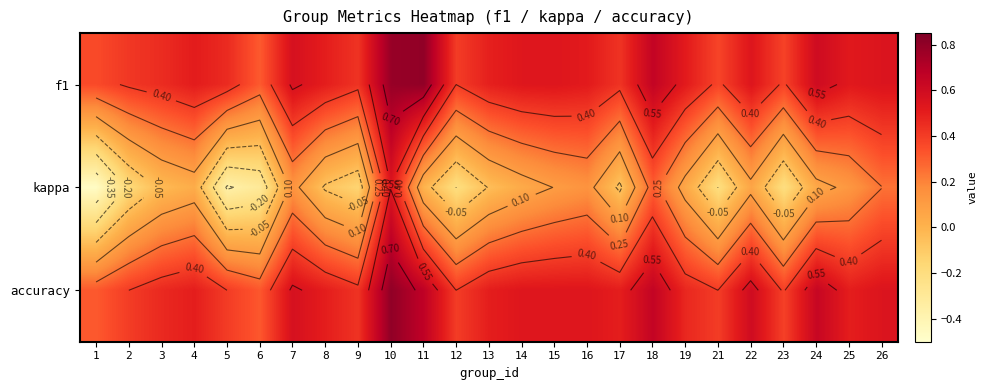

What is the total value across all series at 7?

1.3